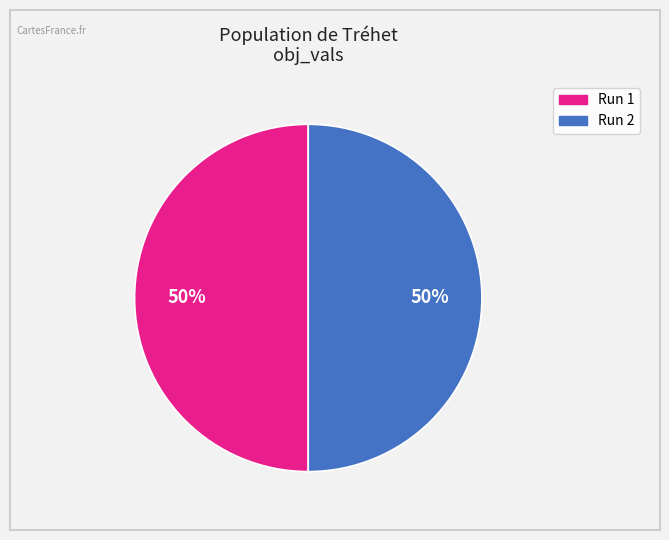

To the nearest percent, what is the average slice percentage?

50%